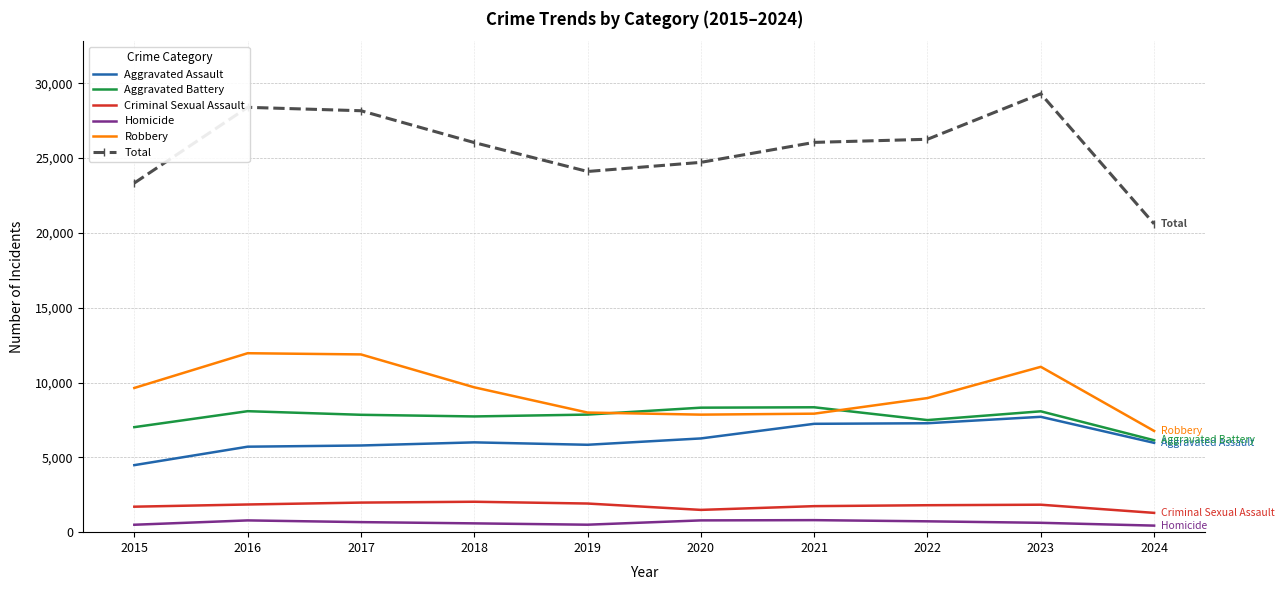

What are all the series names shown in the legend?

Aggravated Assault, Aggravated Battery, Criminal Sexual Assault, Homicide, Robbery, Total